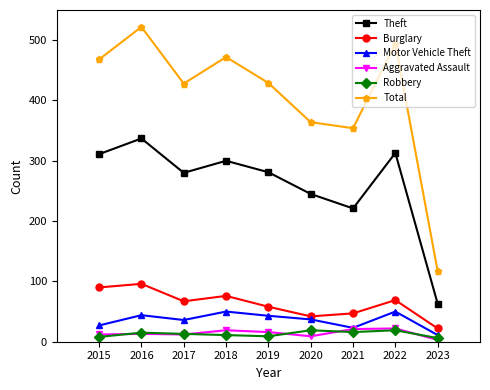

Which series has the largest range (max minus min)?

Total